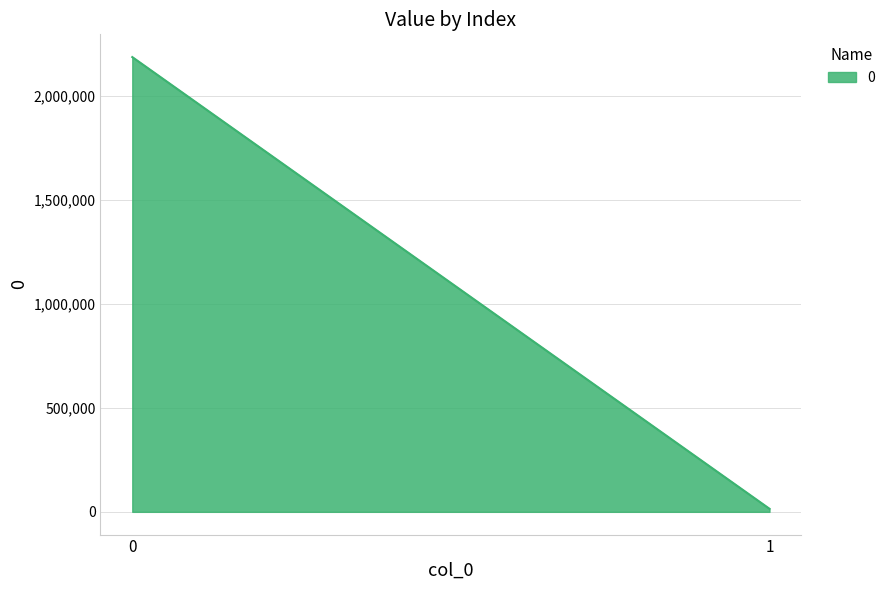

What is the sum of all values?

2202386.3